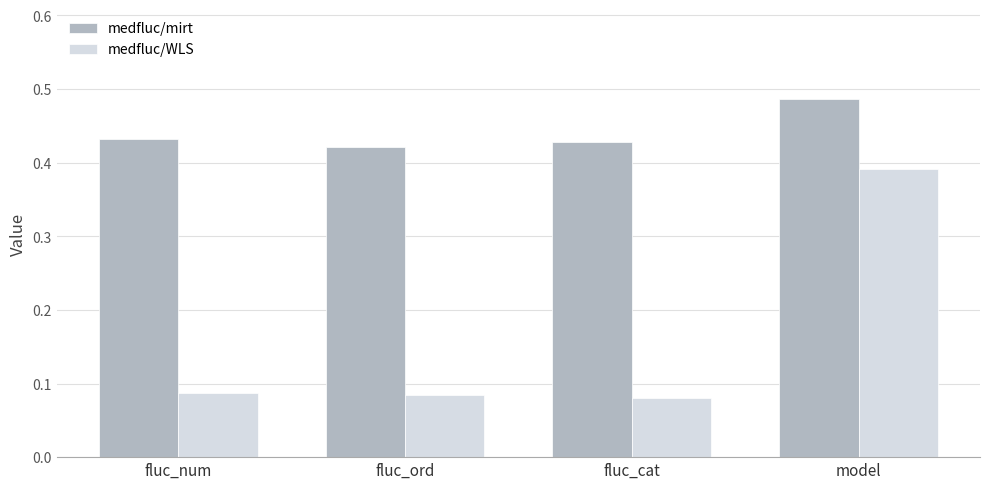

Count the medfluc/WLS values in the range 0 to 1.

4